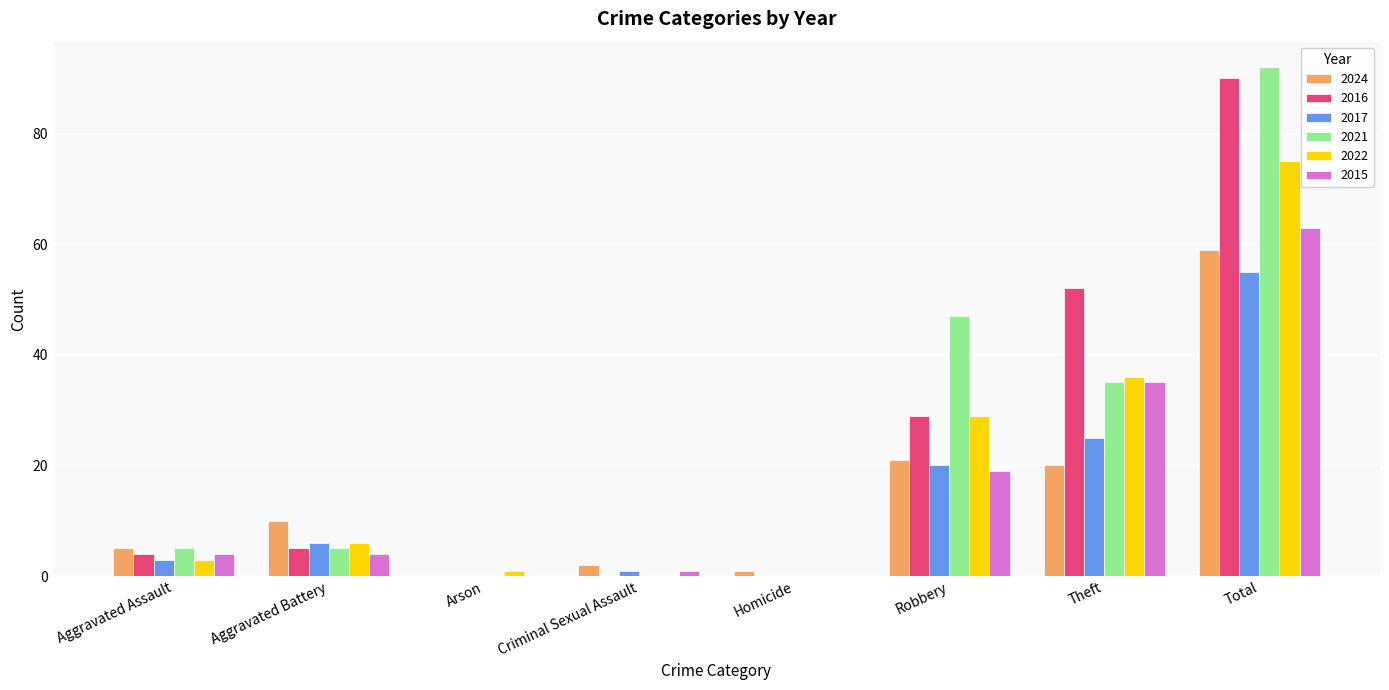

Reading right to left, what are all the values shown in this chart?

2024: Total=59	Theft=20	Robbery=21	Homicide=1	Criminal Sexual Assault=2	Arson=0	Aggravated Battery=10	Aggravated Assault=5
2016: Total=90	Theft=52	Robbery=29	Homicide=0	Criminal Sexual Assault=0	Arson=0	Aggravated Battery=5	Aggravated Assault=4
2017: Total=55	Theft=25	Robbery=20	Homicide=0	Criminal Sexual Assault=1	Arson=0	Aggravated Battery=6	Aggravated Assault=3
2021: Total=92	Theft=35	Robbery=47	Homicide=0	Criminal Sexual Assault=0	Arson=0	Aggravated Battery=5	Aggravated Assault=5
2022: Total=75	Theft=36	Robbery=29	Homicide=0	Criminal Sexual Assault=0	Arson=1	Aggravated Battery=6	Aggravated Assault=3
2015: Total=63	Theft=35	Robbery=19	Homicide=0	Criminal Sexual Assault=1	Arson=0	Aggravated Battery=4	Aggravated Assault=4